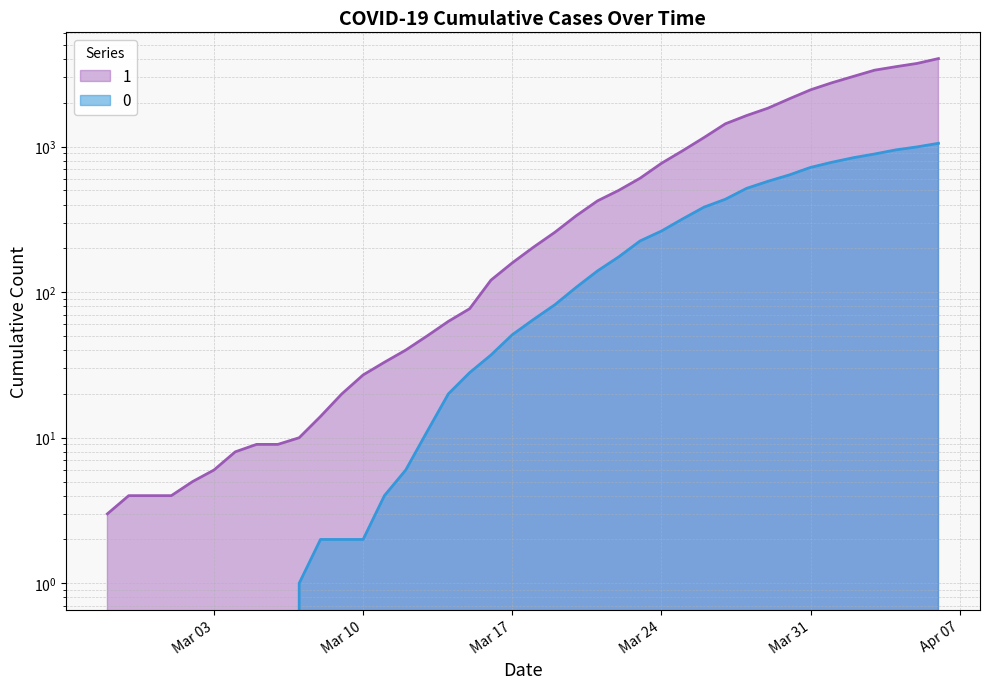

Rank the series by their maximum value, from lowest to highest.

0, 1